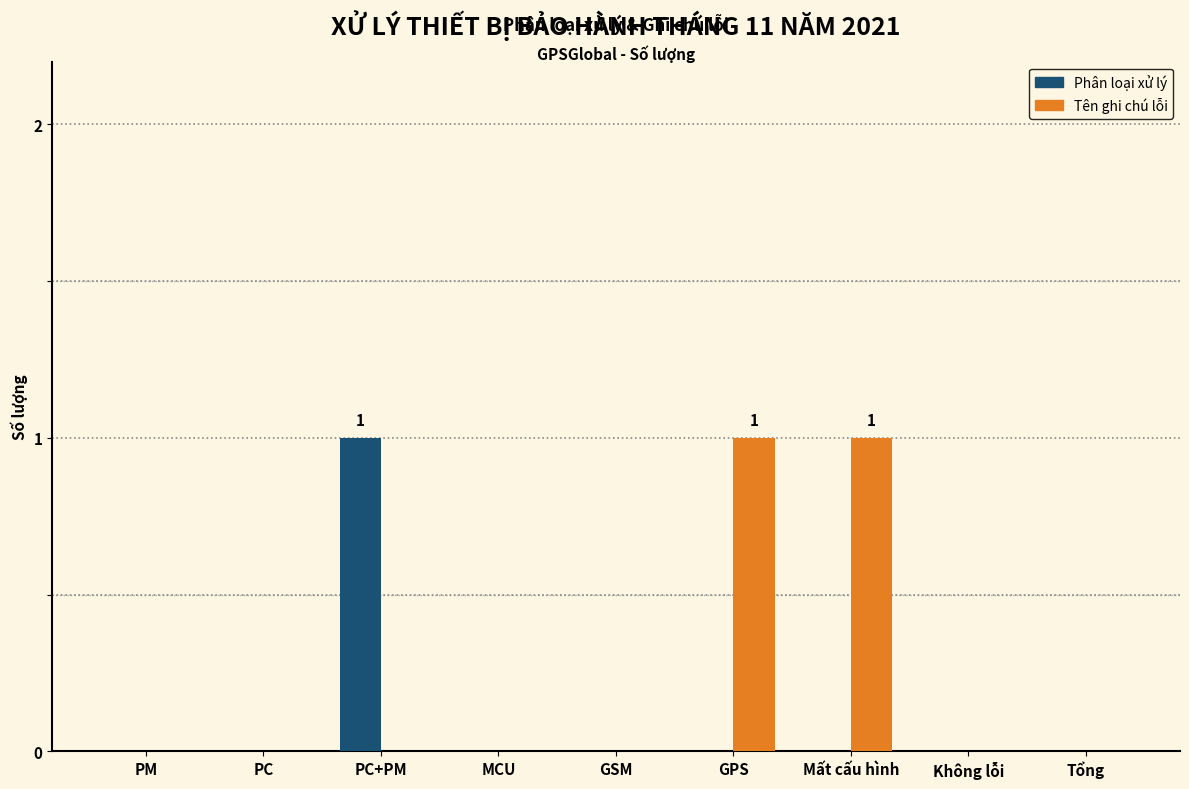

What is the greatest value displayed?

1